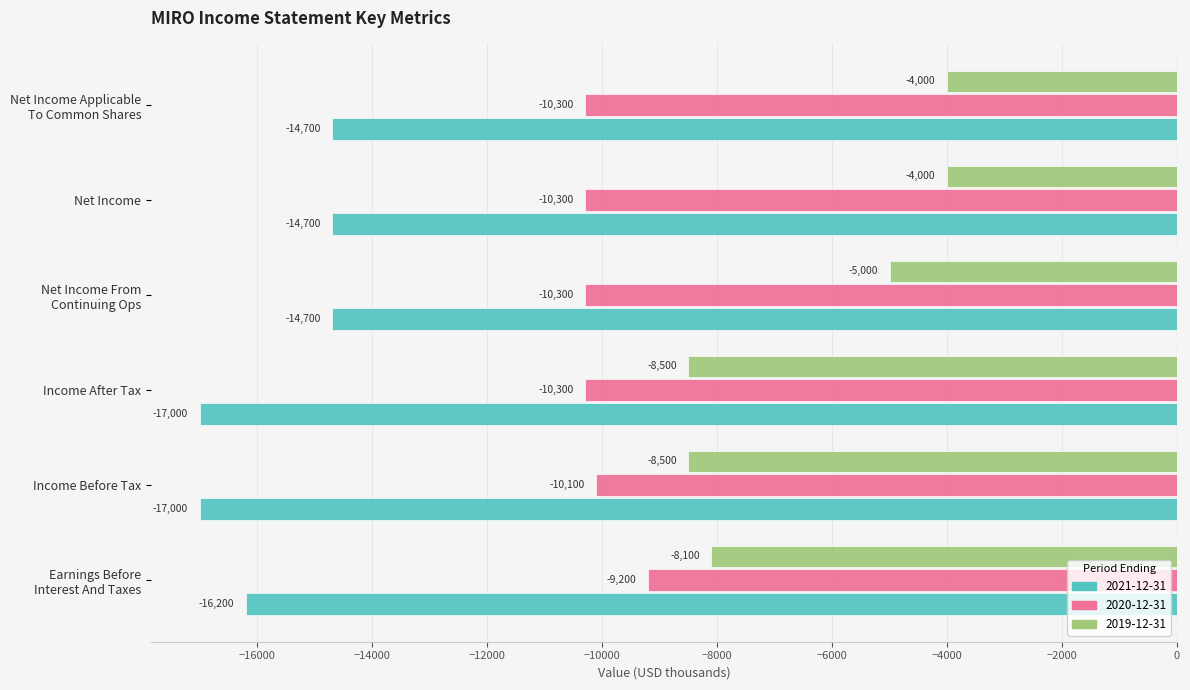

Rank the series by their maximum value, from lowest to highest.

2021-12-31, 2020-12-31, 2019-12-31